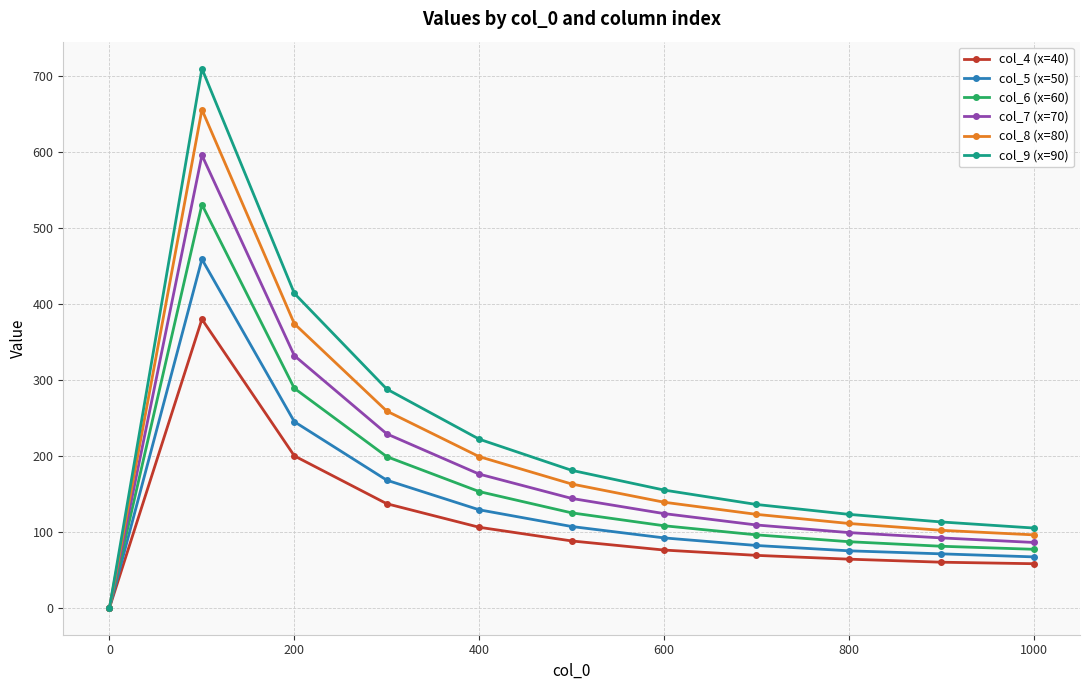

What is the maximum value shown in the chart?

710